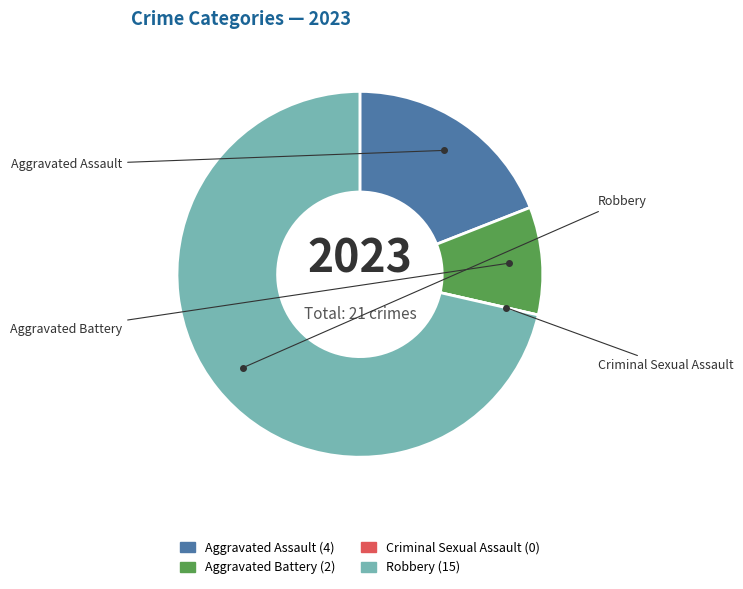

The Robbery slice represents 71% of the pie. True or false?

True